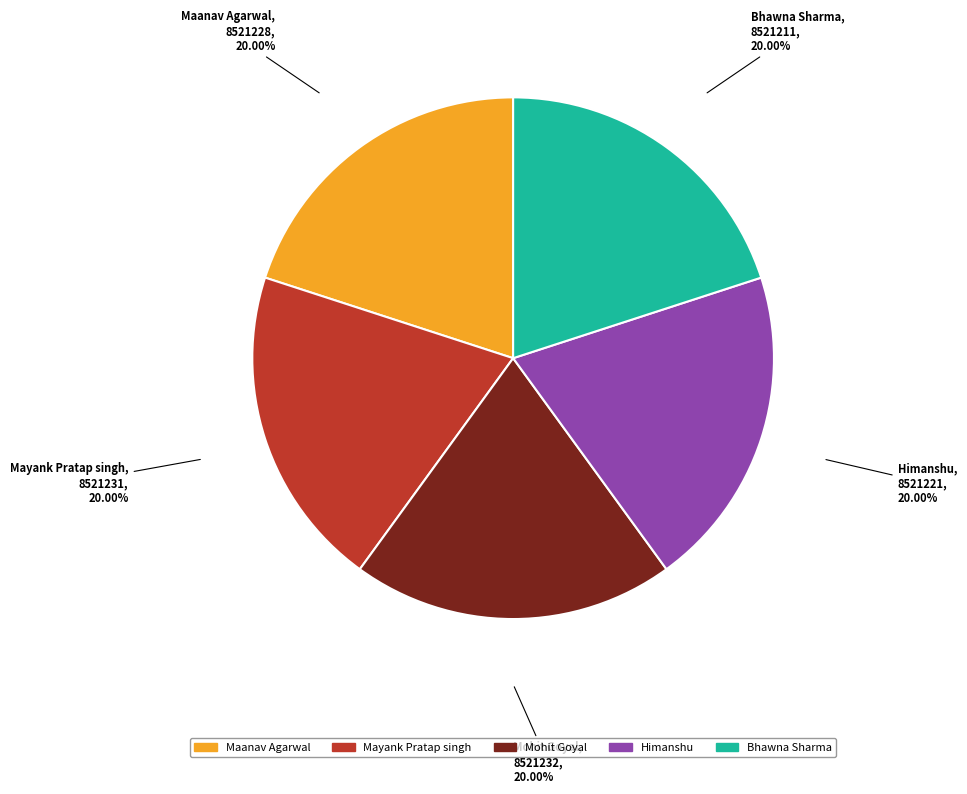

What is the ratio of the value at Himanshu to the value at Bhawna Sharma?

1.0